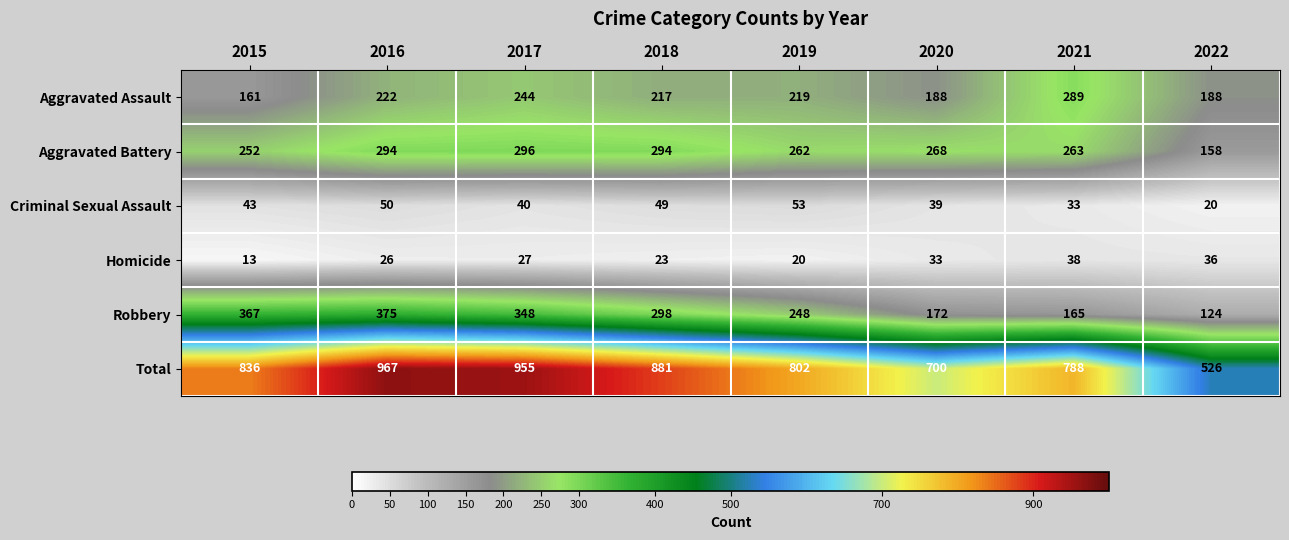

Which series changed the most between 2015 and 2020?

Robbery